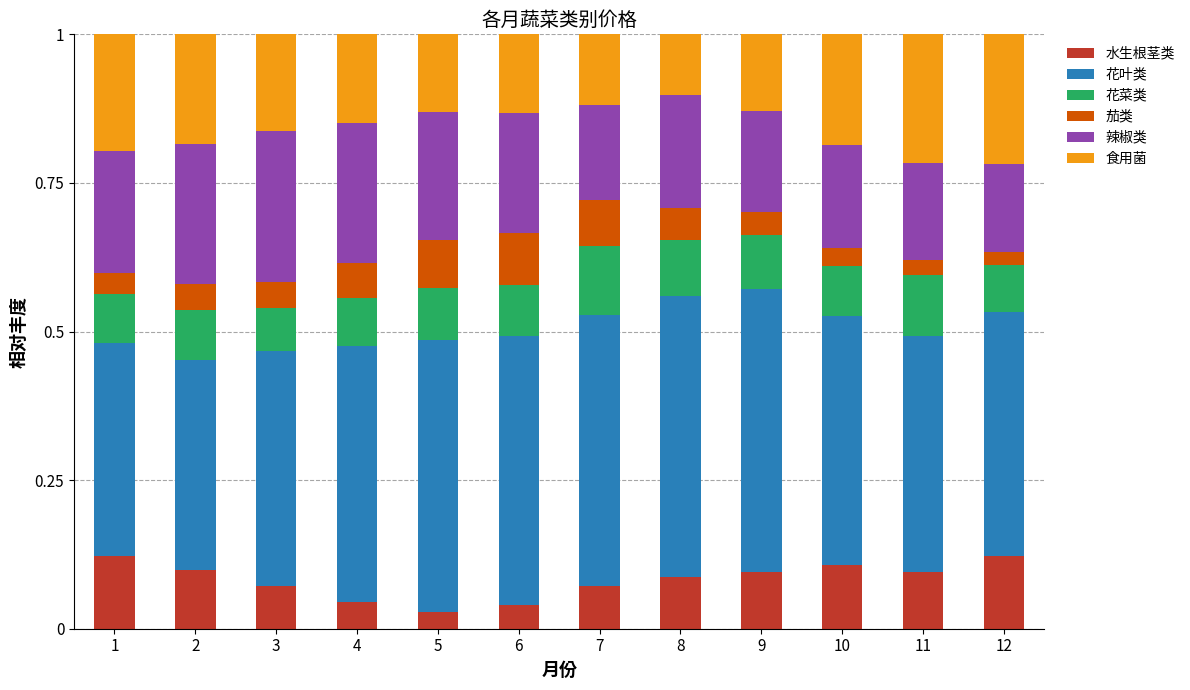

What is the total value across all series at 9?

1.0